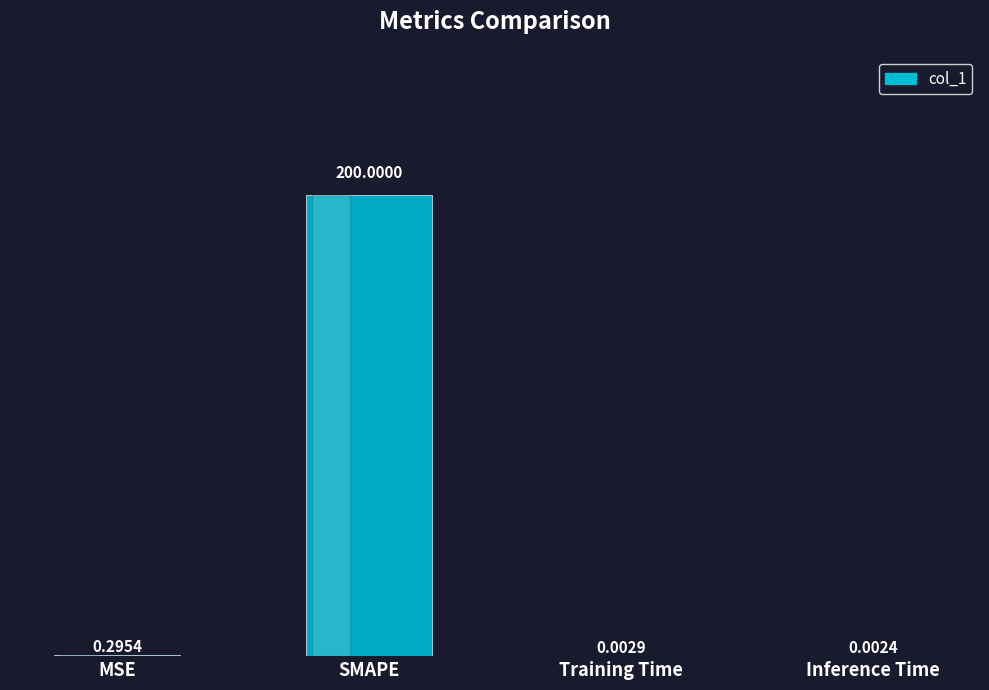

At which label is the value closest to 100?

MSE